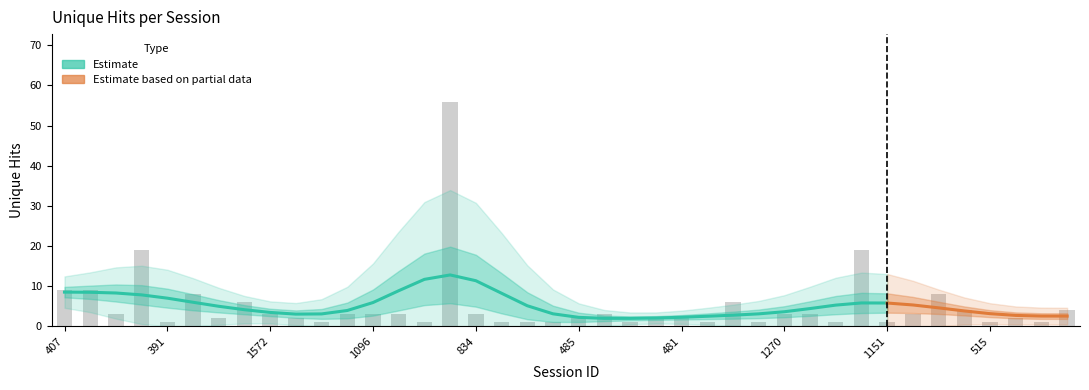

Rank the categories by value from lowest to highest.

391, 54, 1392, 584, 935, 1120, 1435, 456, 925, 916, 1151, 515, 890, 689, 1086, 485, 323, 481, 772, 409, 1572, 839, 1096, 638, 834, 1140, 1270, 877, 382, 1021, 1188, 472, 500, 688, 787, 407, 408, 1698, 1150, 833